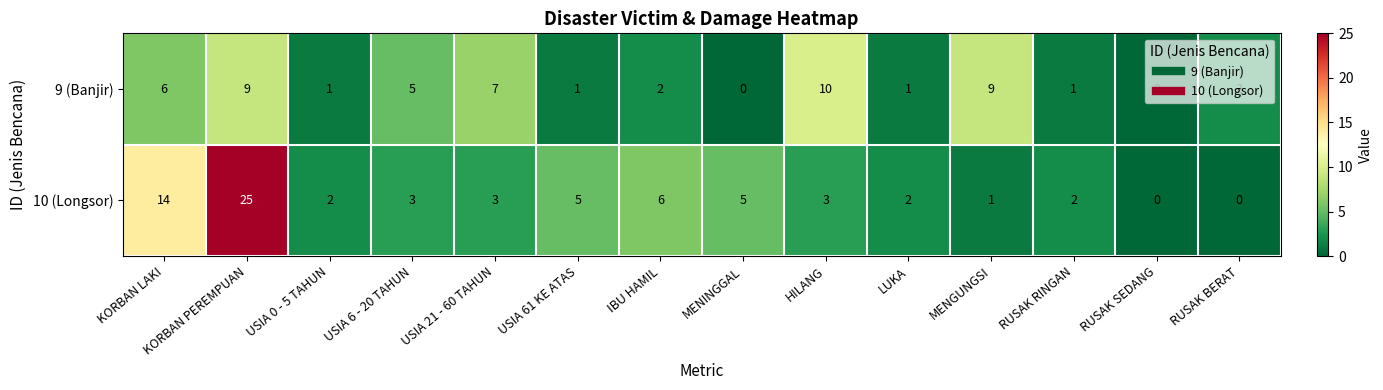

Rank the series by their maximum value, from highest to lowest.

10 (Longsor), 9 (Banjir)